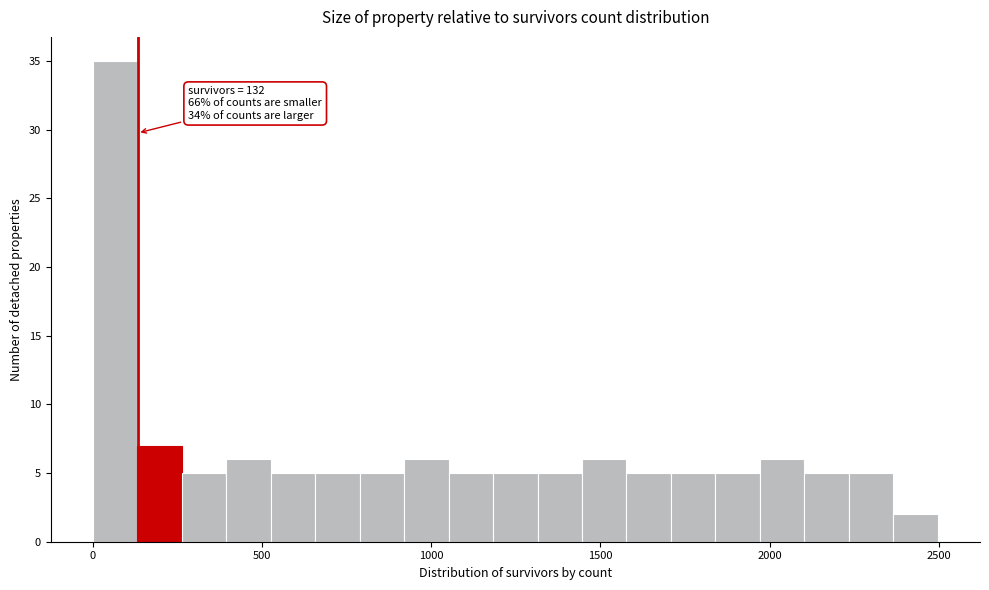

Around what value on the x-axis is the tallest bar? Give the approximate position of its centre, as read against the axis.

50